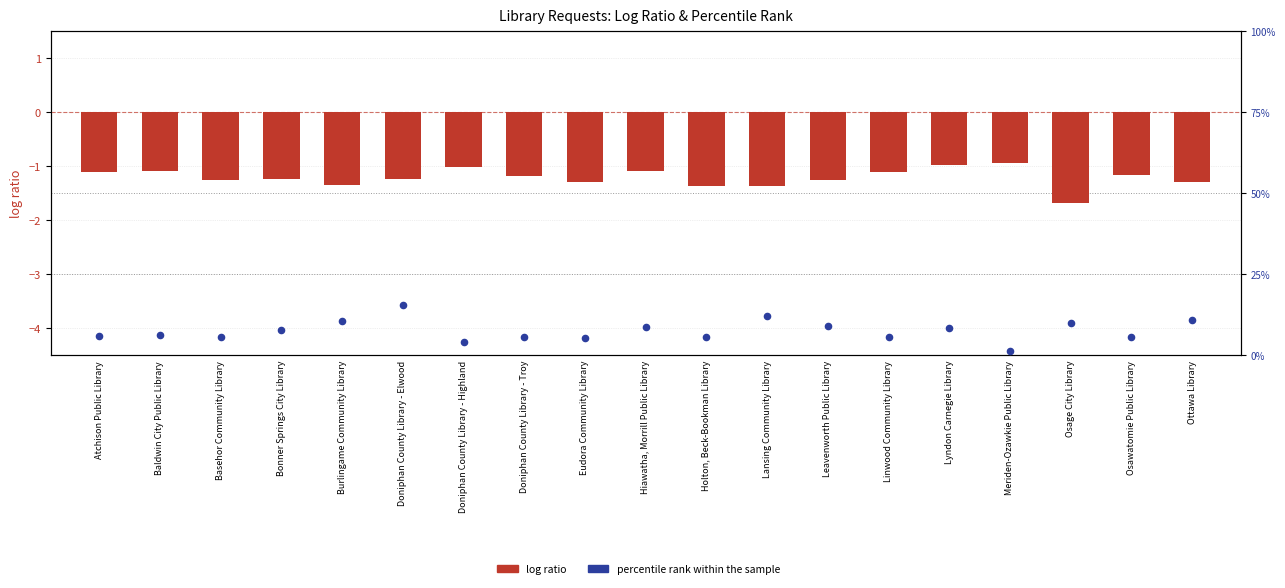

Which series contains the lowest Y value?

log ratio